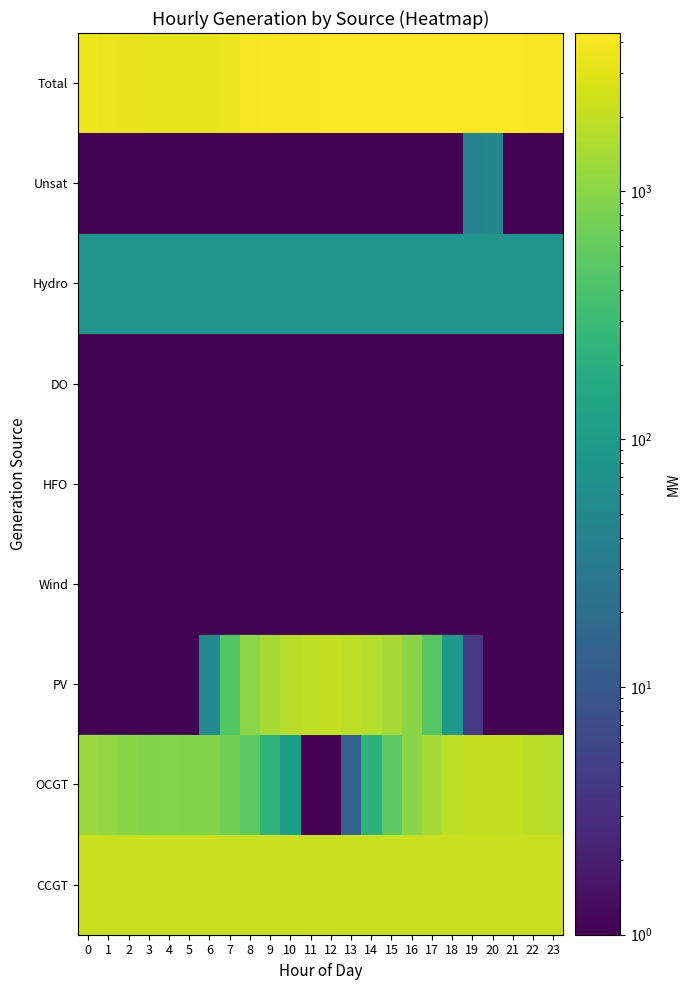

What is the difference between the highest and lowest values at 10?

4162.9